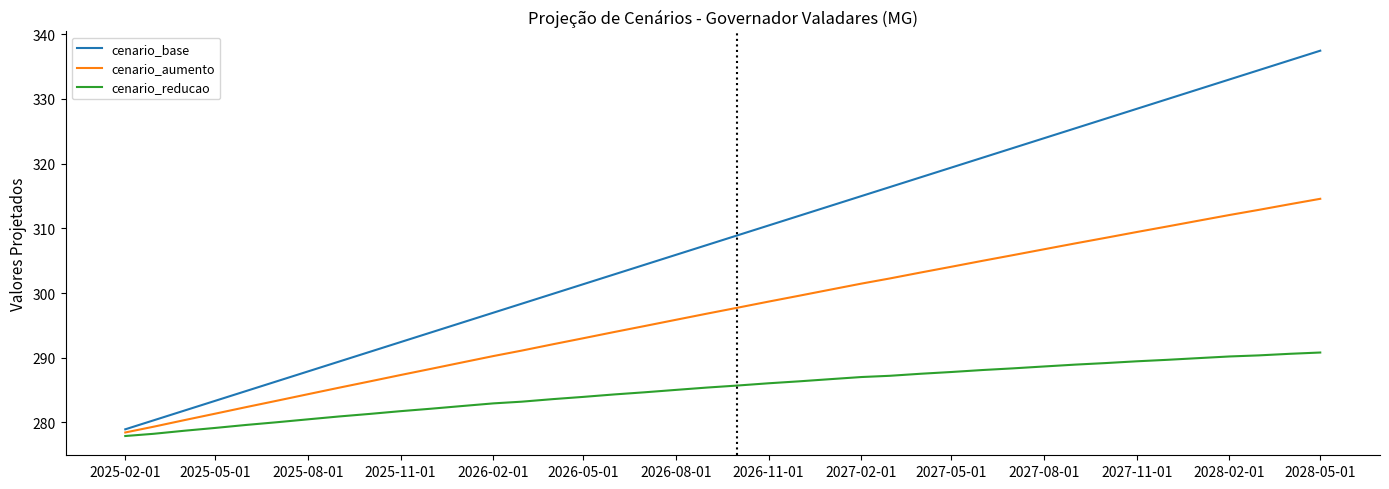

Which series has the widest spread of values?

cenario_base